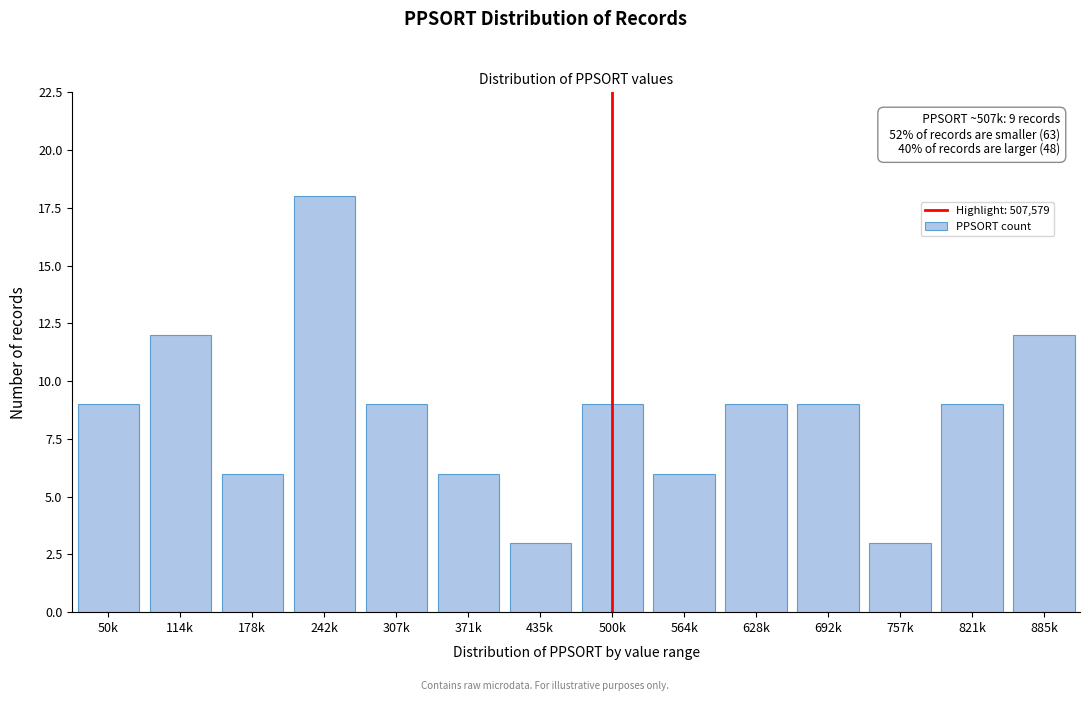

Reading right to left, extract all data points from this chart.

885k=12	821k=9	757k=3	692k=9	628k=9	564k=6	500k=9	435k=3	371k=6	307k=9	242k=18	178k=6	114k=12	50k=9